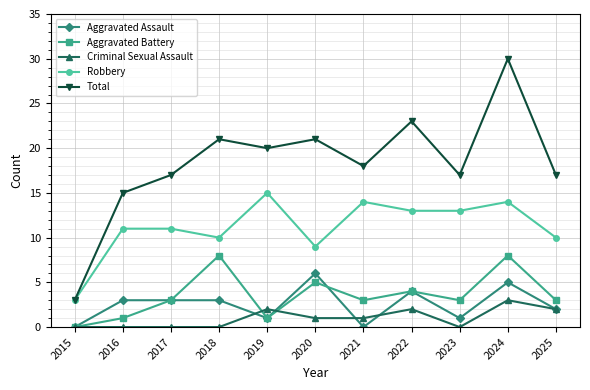

True or false: Robbery and Criminal Sexual Assault intersect in this chart.

False